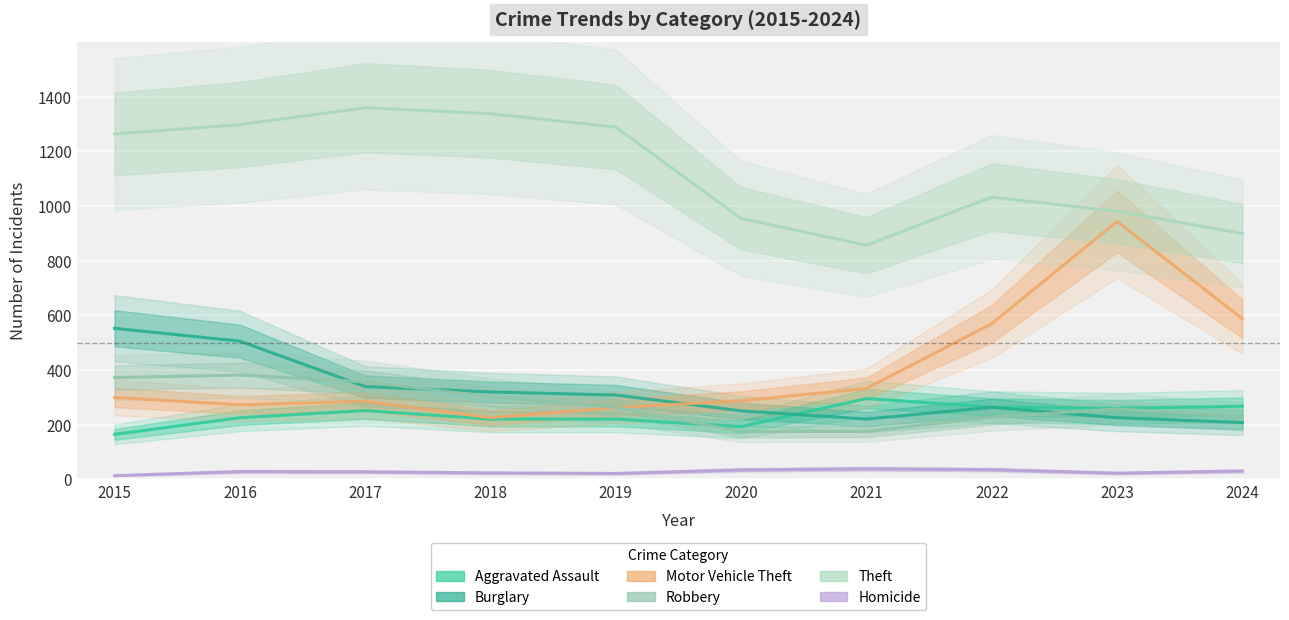

Which series has the largest range (max minus min)?

Motor Vehicle Theft